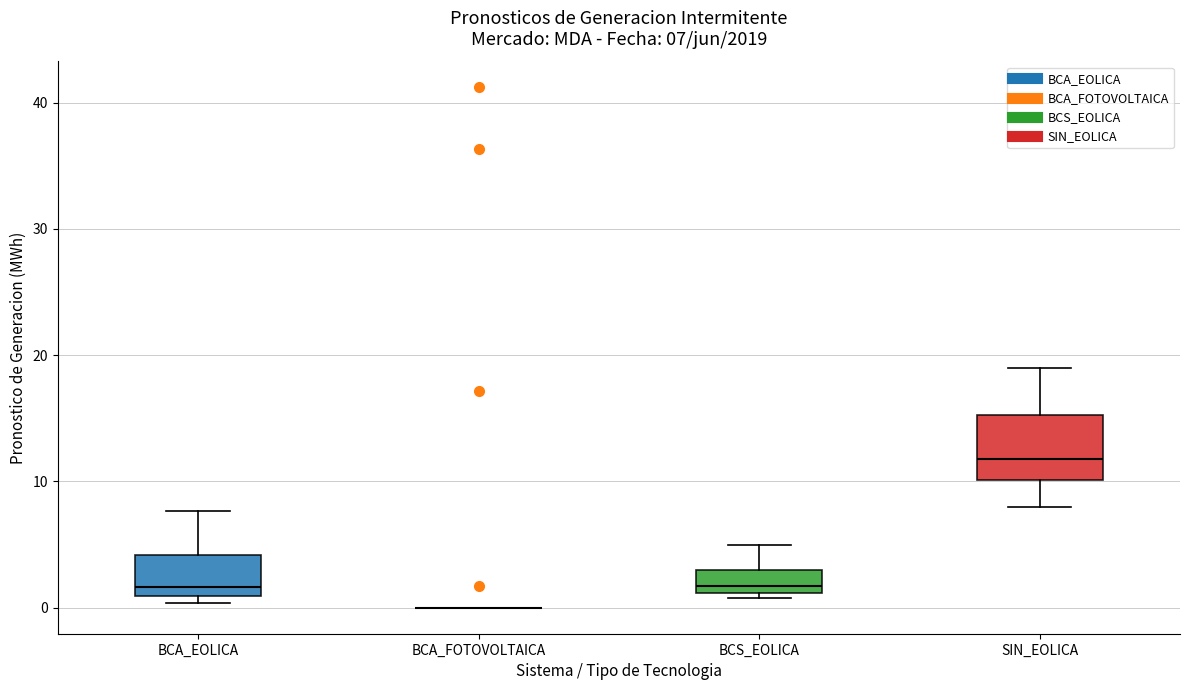

Which box is the tallest, from its lower edge to its upper edge?

SIN_EOLICA